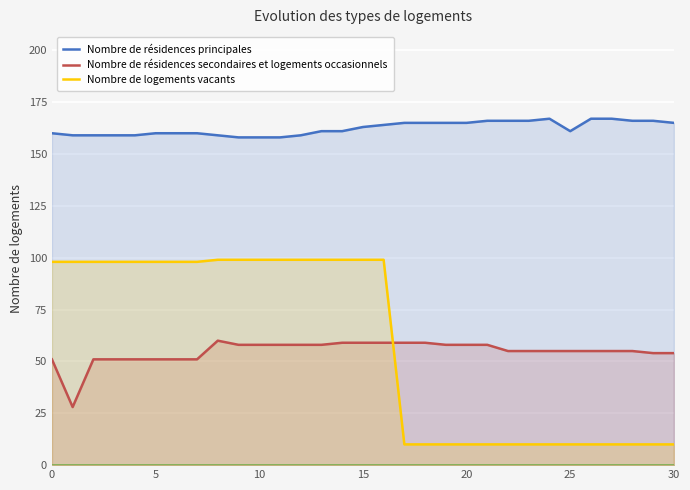

Is it true that Nombre de résidences secondaires et logements occasionnels equals 87 at 20?

False